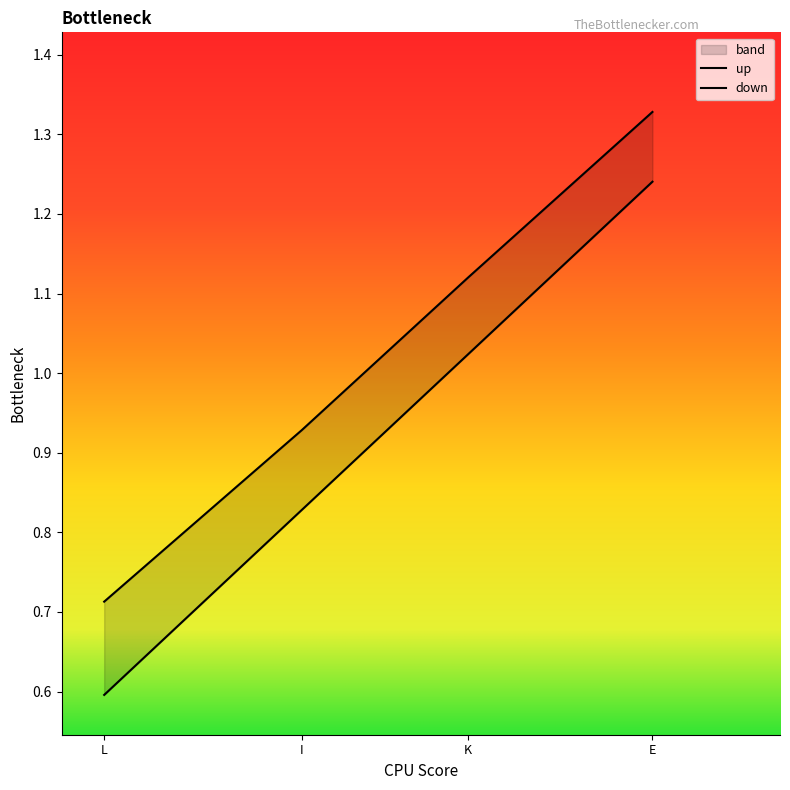

What is the average value of the up series?

1.0